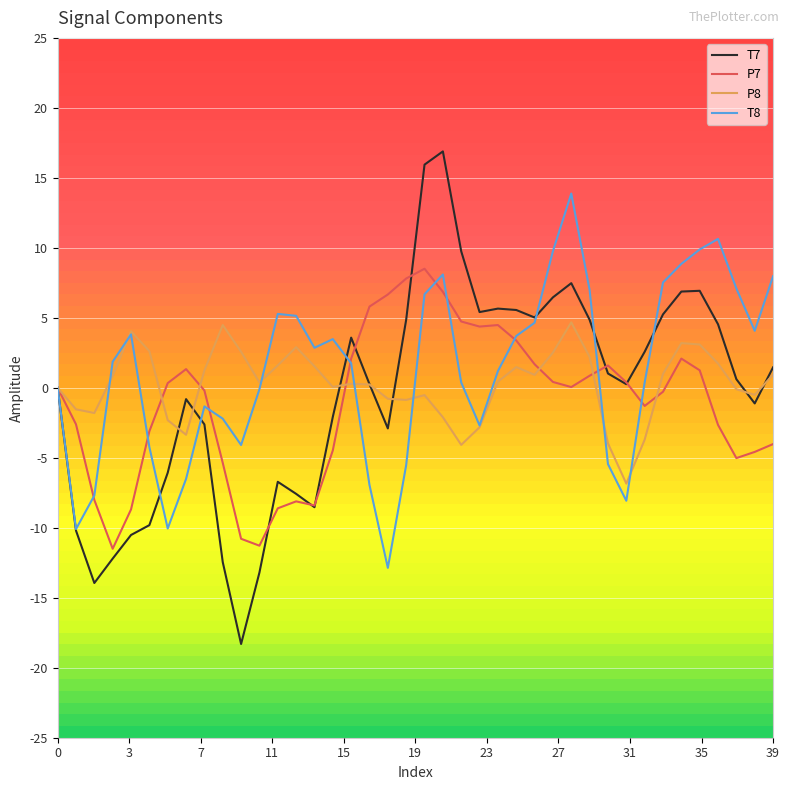

Which series has the largest range (max minus min)?

T7